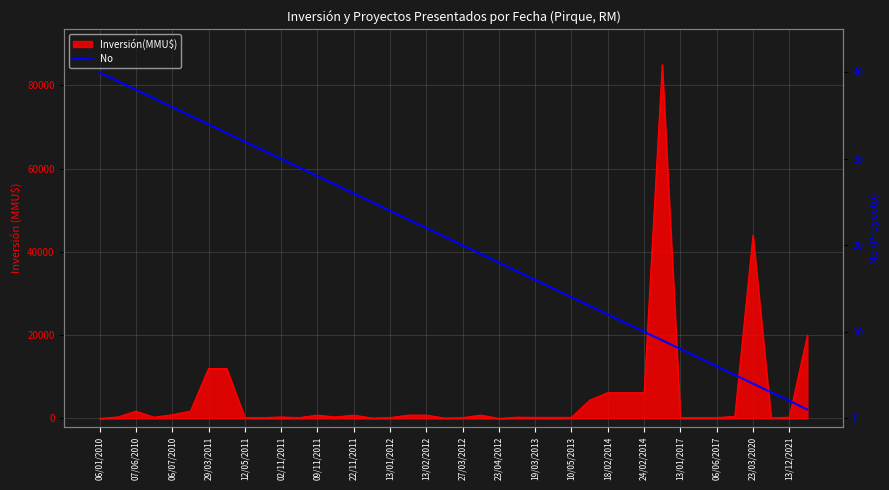

Which has a higher value, 22/11/2011 or 36?

22/11/2011